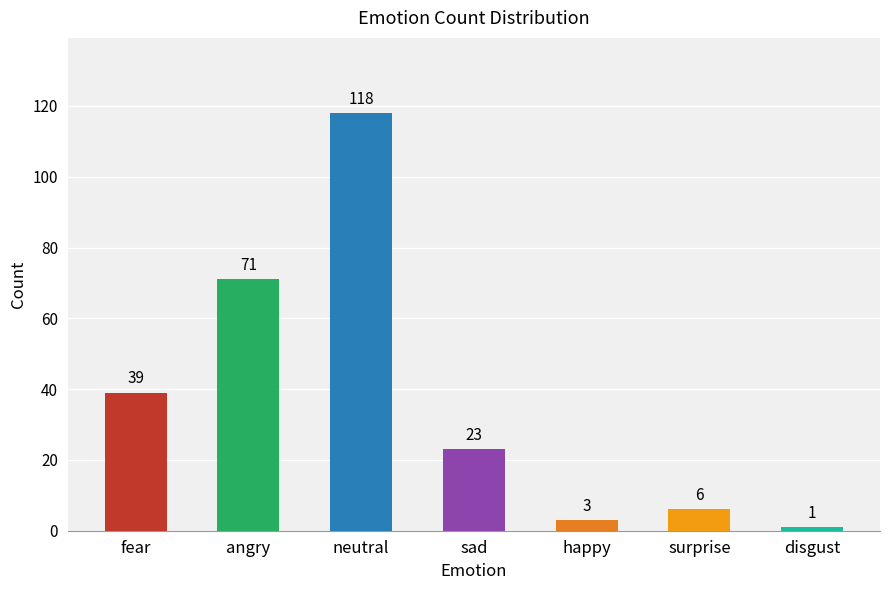

Reading left to right, list all the values displayed in this chart.

39	71	118	23	3	6	1